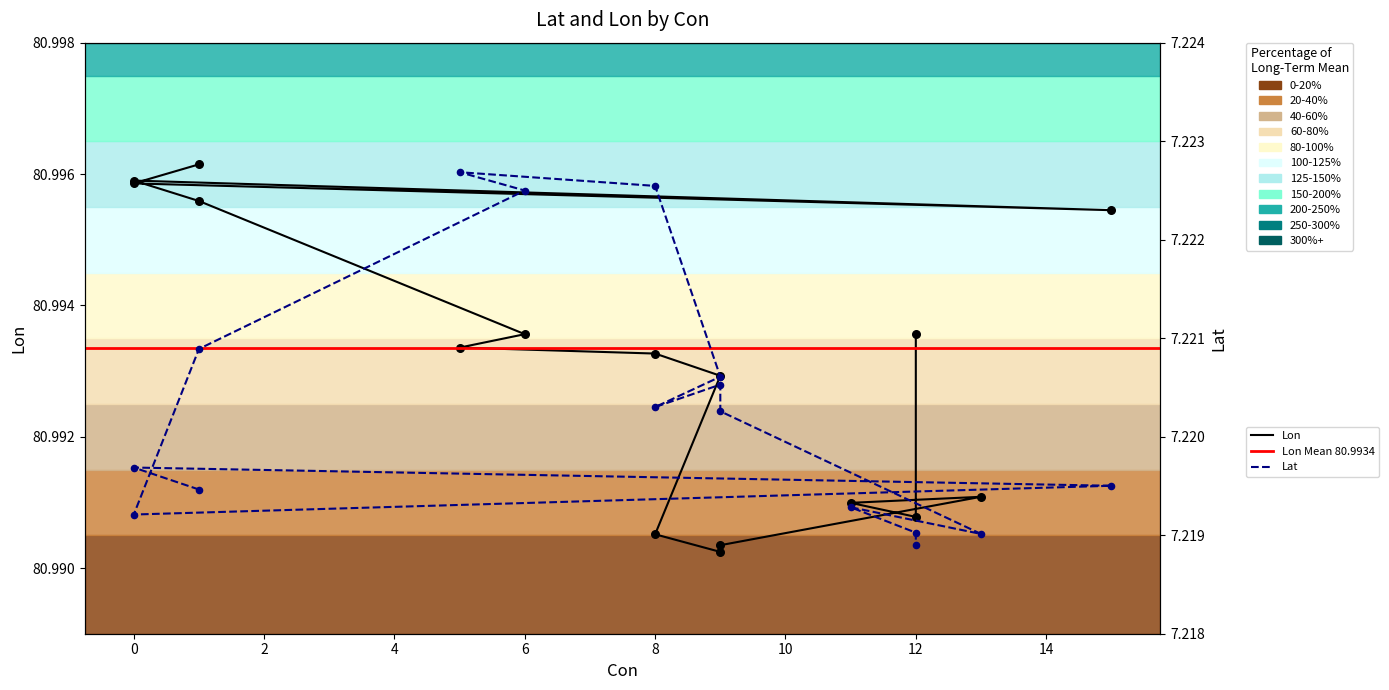

At how many categories does at least one series exceed 61?

16